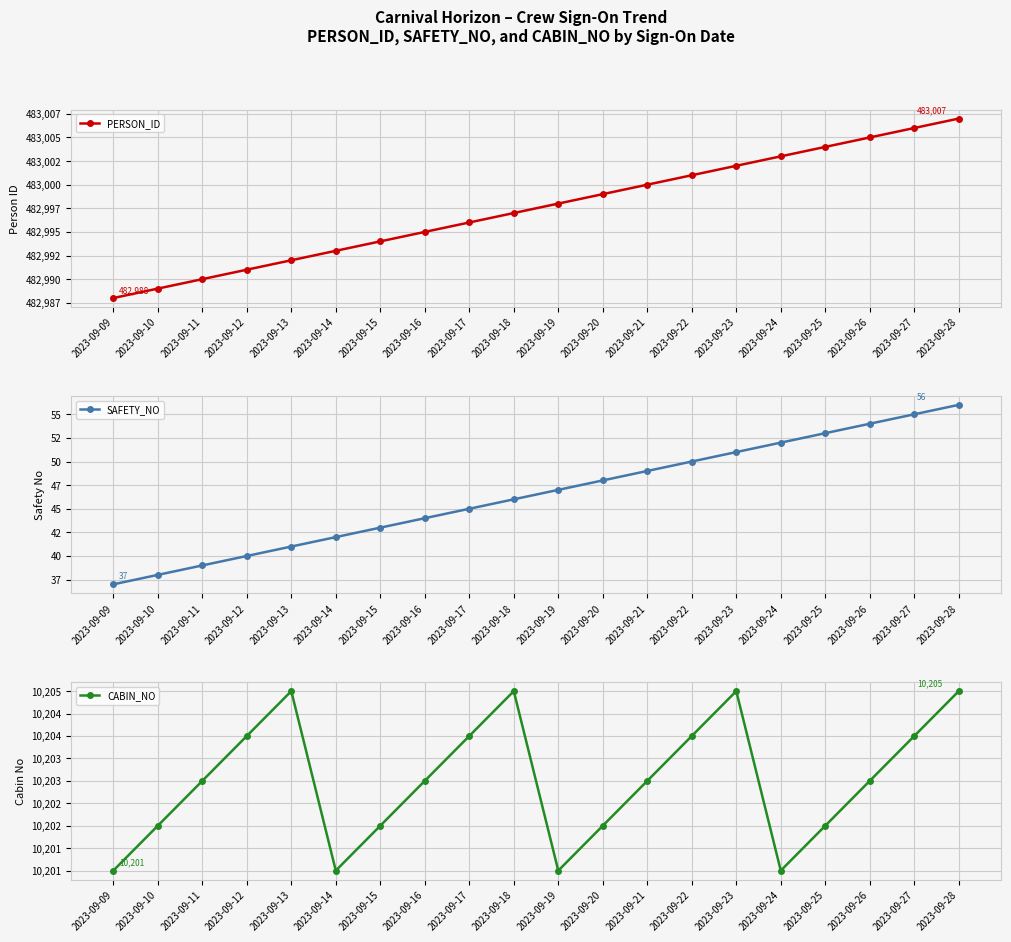

What is the difference between the PERSON_ID values at 2023-09-23 and 2023-09-26?

3